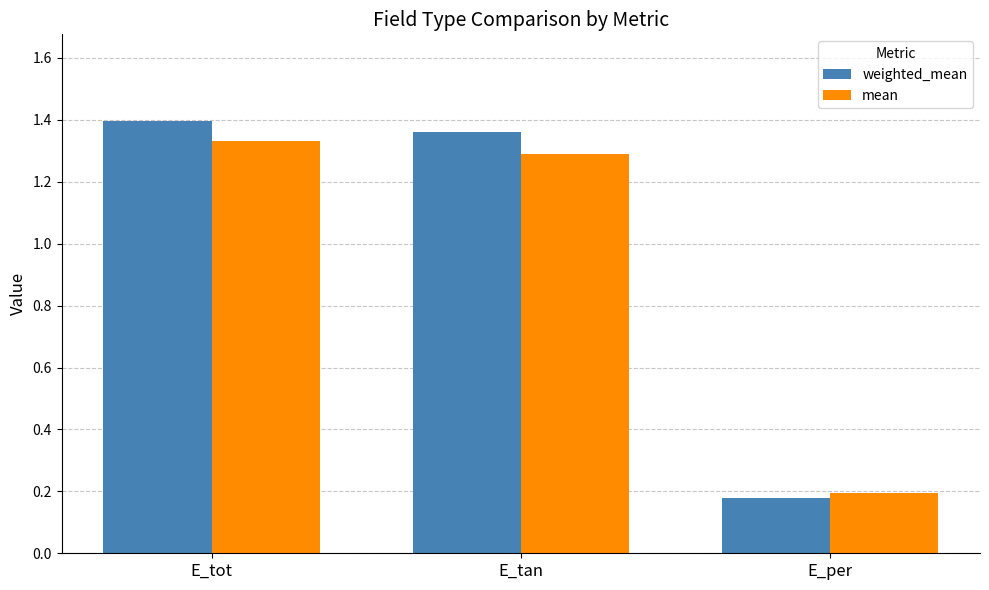

True or false: weighted_mean has a value of 0.2 at E_per.

True